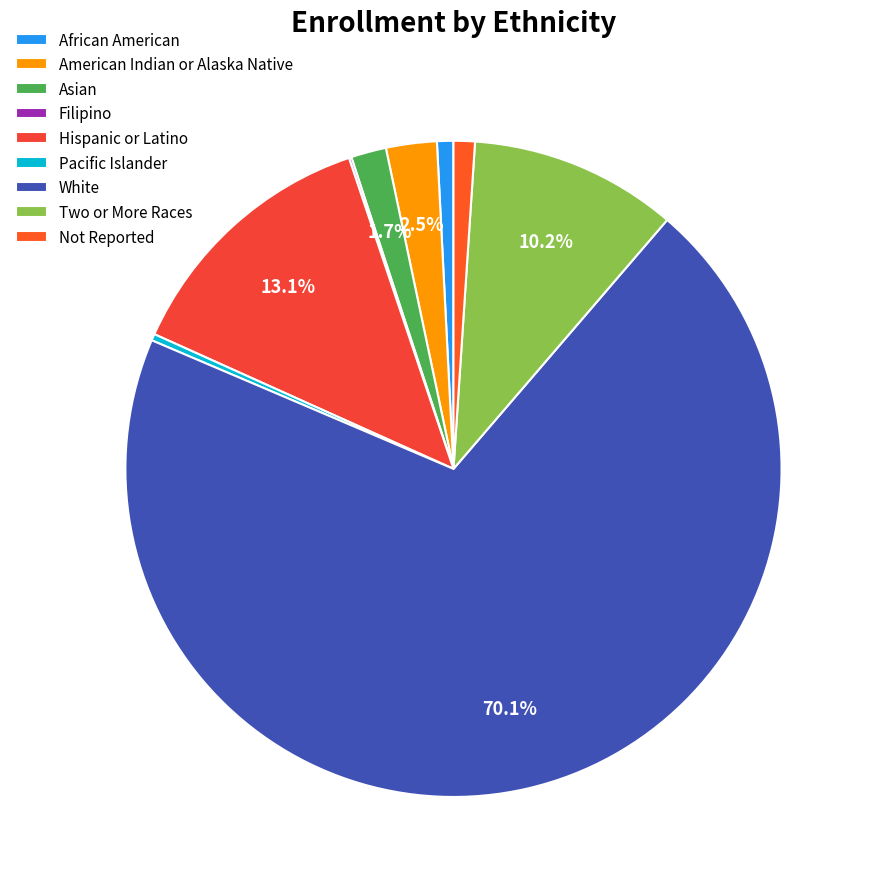

Combined, do Not Reported and Pacific Islander account for over 50%?

No